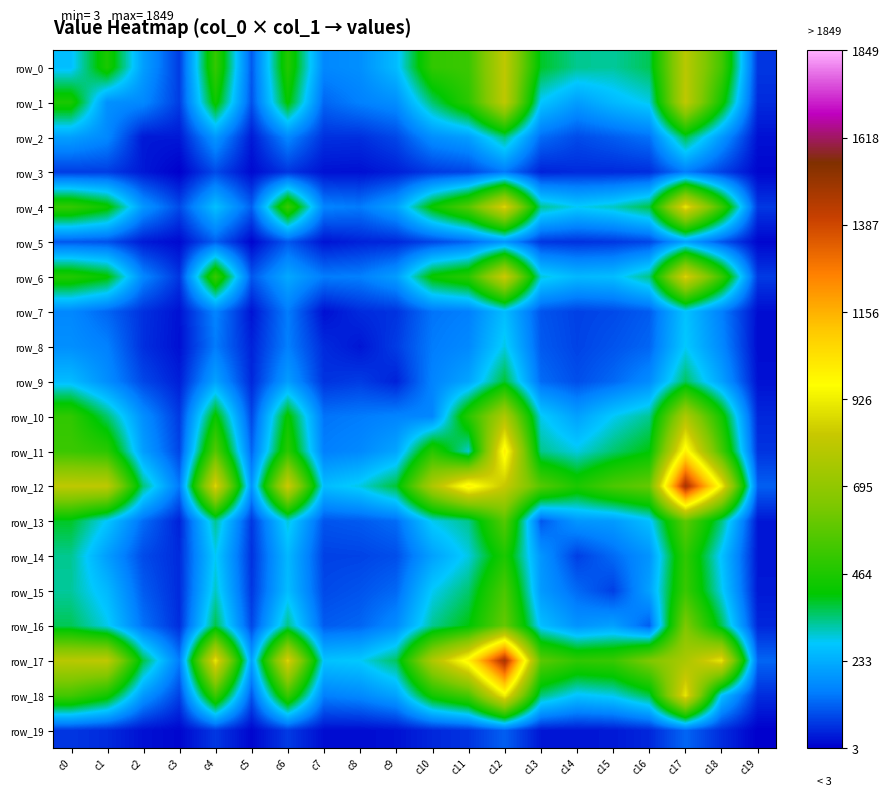

List the series in order of their peak value, highest first.

row_12, row_17, row_11, row_18, row_4, row_6, row_1, row_0, row_10, row_16, row_13, row_15, row_14, row_9, row_2, row_8, row_7, row_5, row_3, row_19